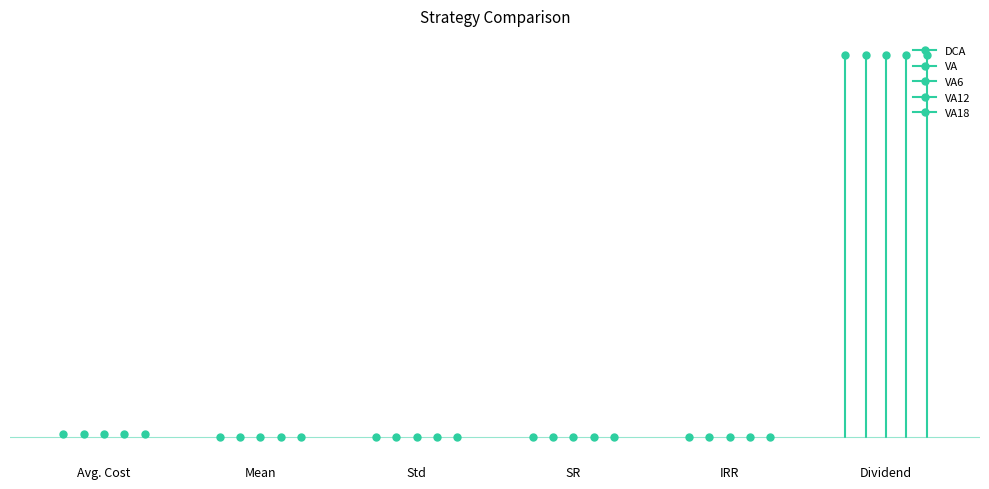

Which category has the highest value in the VA12 series?

Dividend